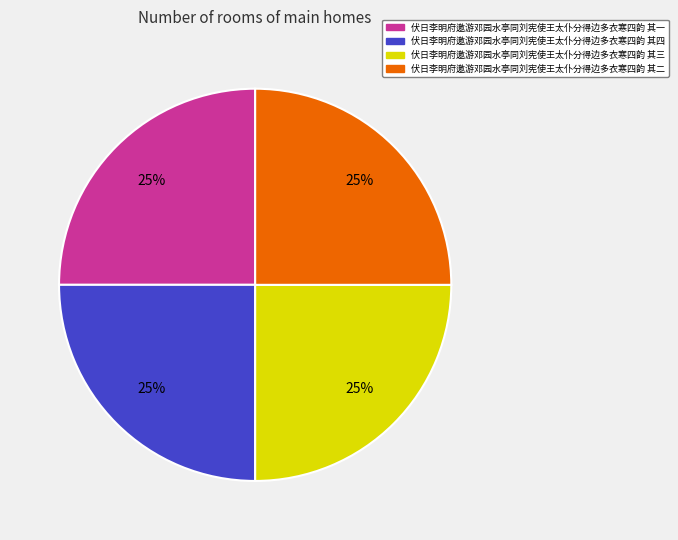

What is the ratio of the value at 伏日李明府邀游邓园水亭同刘宪使王太仆分得边多衣寒四韵 其三 to the value at 伏日李明府邀游邓园水亭同刘宪使王太仆分得边多衣寒四韵 其一?

1.0